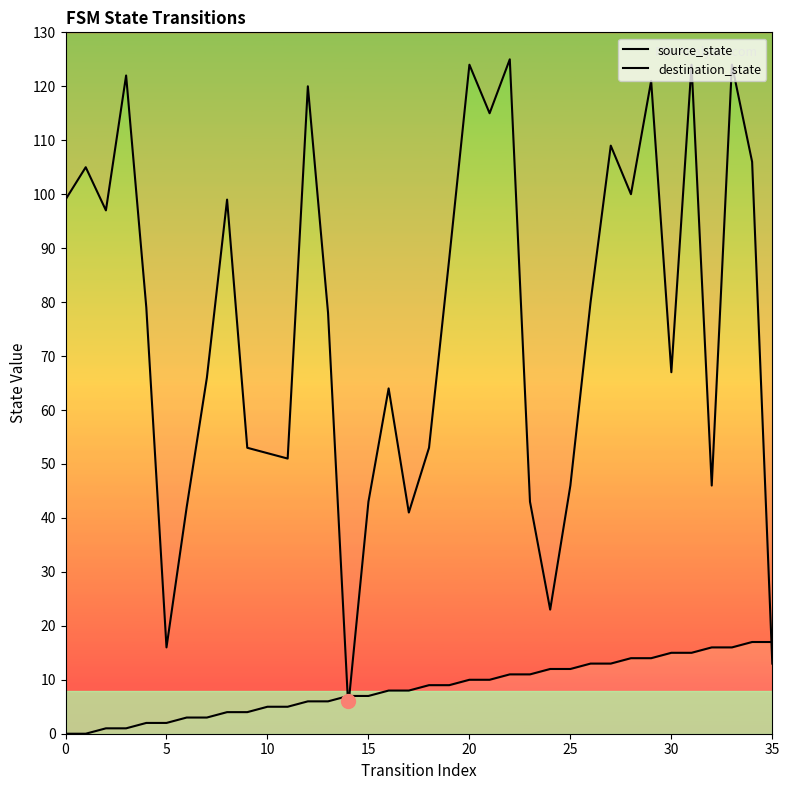

True or false: source_state and destination_state cross at least once.

True